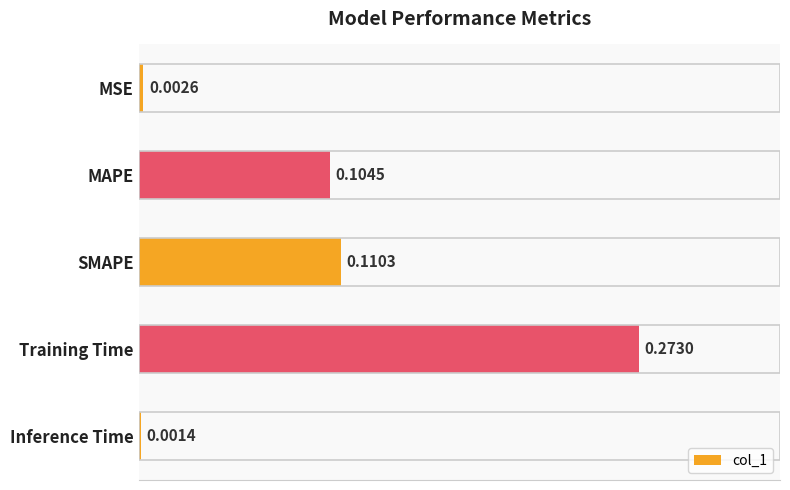

List the labels in order of value, largest first.

Training Time, SMAPE, MAPE, MSE, Inference Time